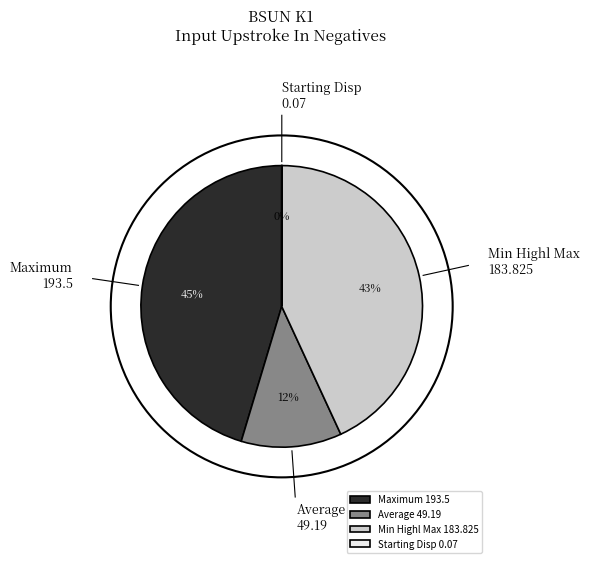

What is the largest slice in the pie chart?

Maximum 193.5